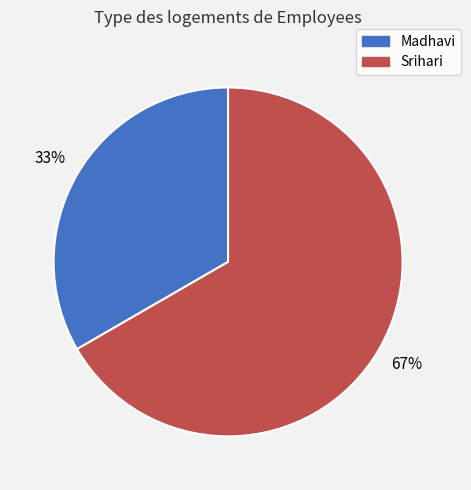

Rank the categories by value from highest to lowest.

Srihari, Madhavi